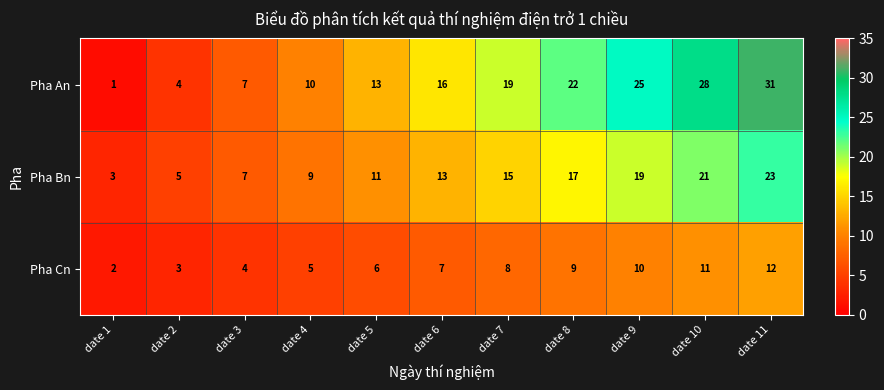

How many data points in Pha Bn are less than 13?

5